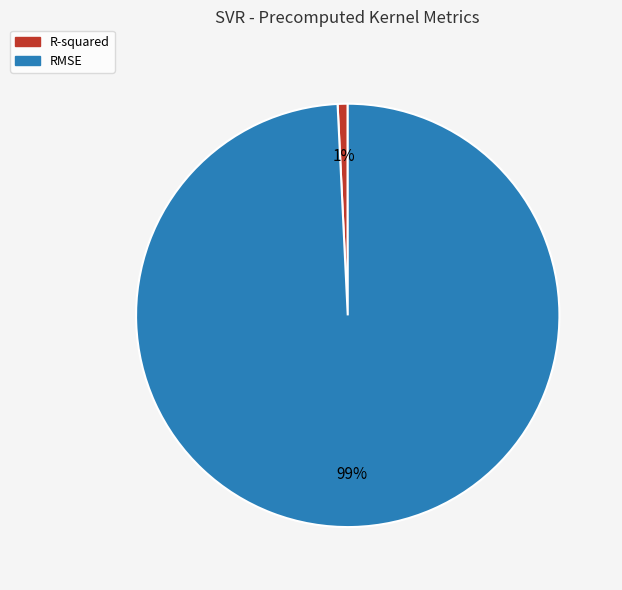

Which slice is the largest?

RMSE